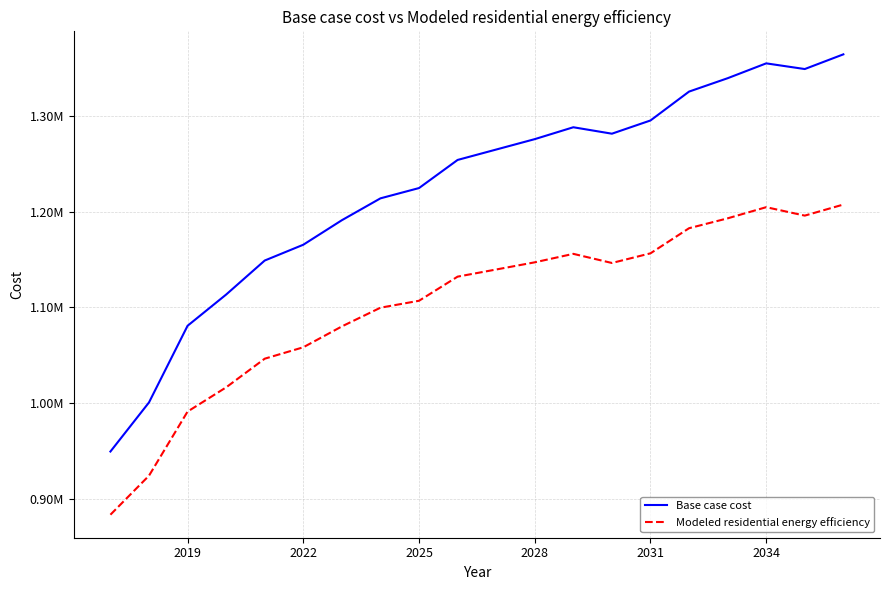

Which series has the widest spread of values?

Base case cost